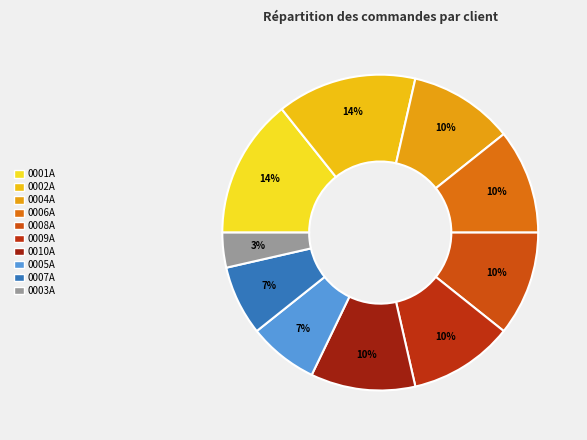

To the nearest percent, what is the difference between the largest and smallest slice percentages?

11%